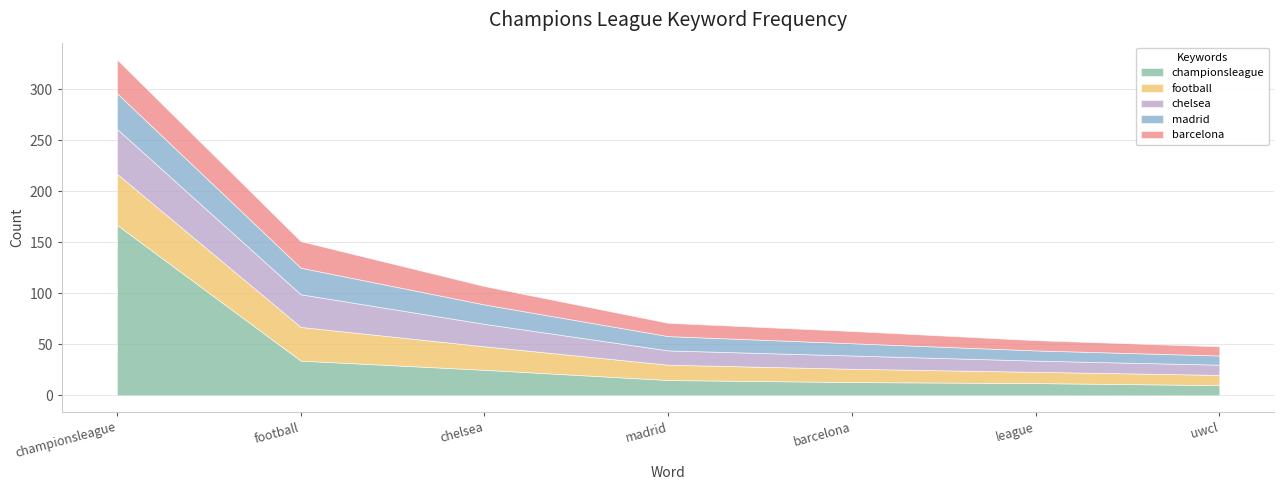

What is the difference between the highest and lowest values at madrid?

2